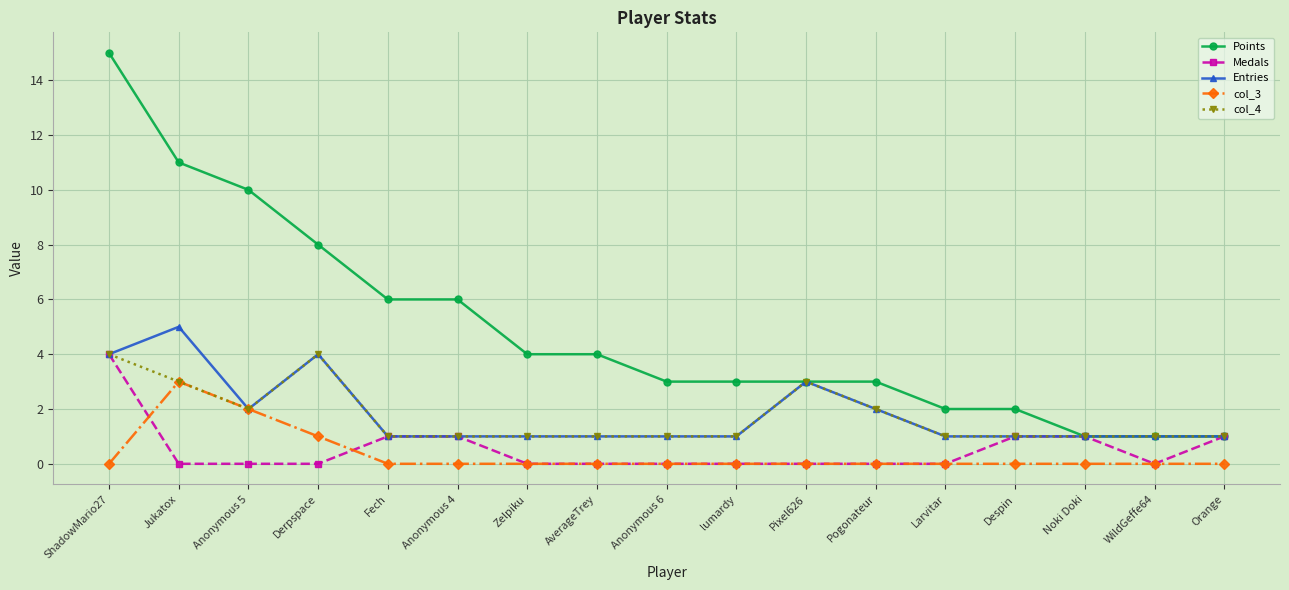

Which series has the largest total across all categories?

Points